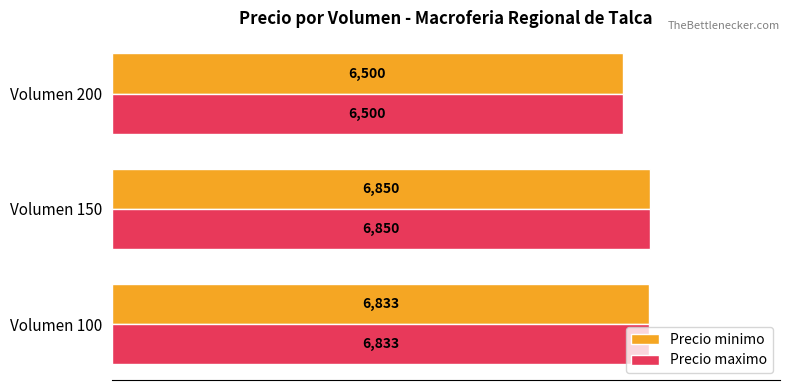

What is the sum of all Precio minimo values?

20183.3